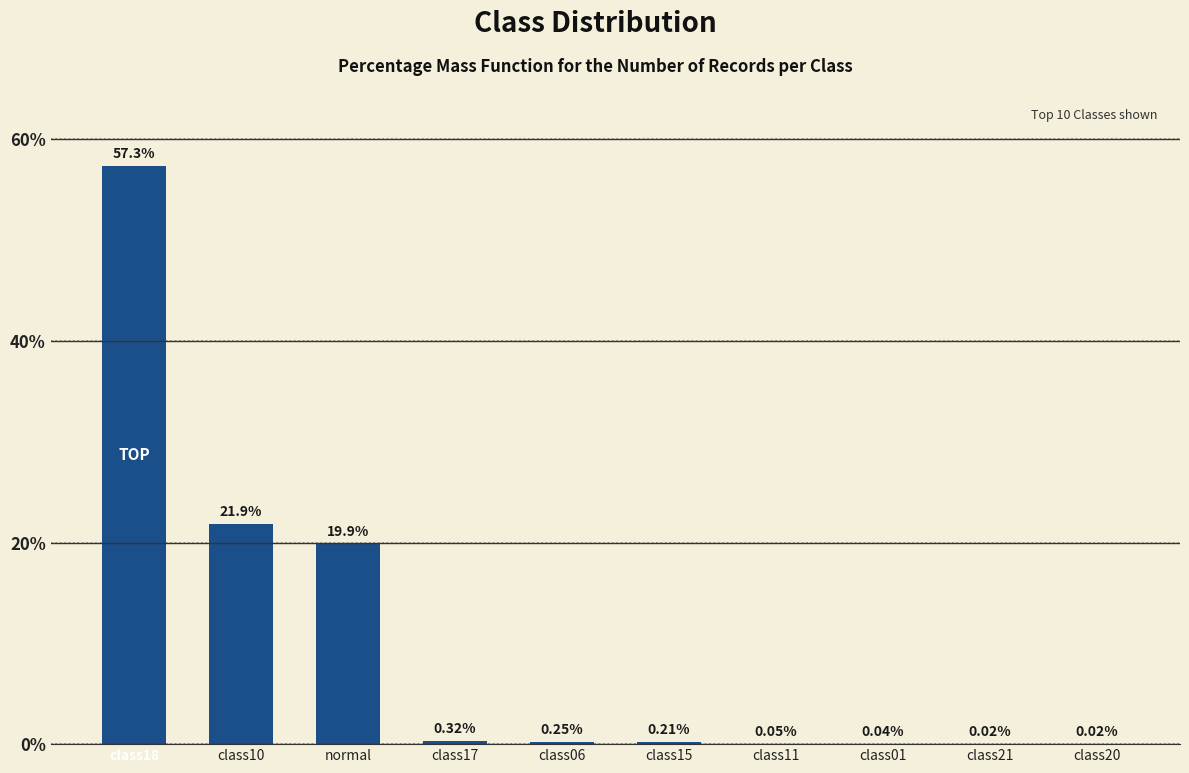

What is the sum of the values at class17 and normal?

20.2